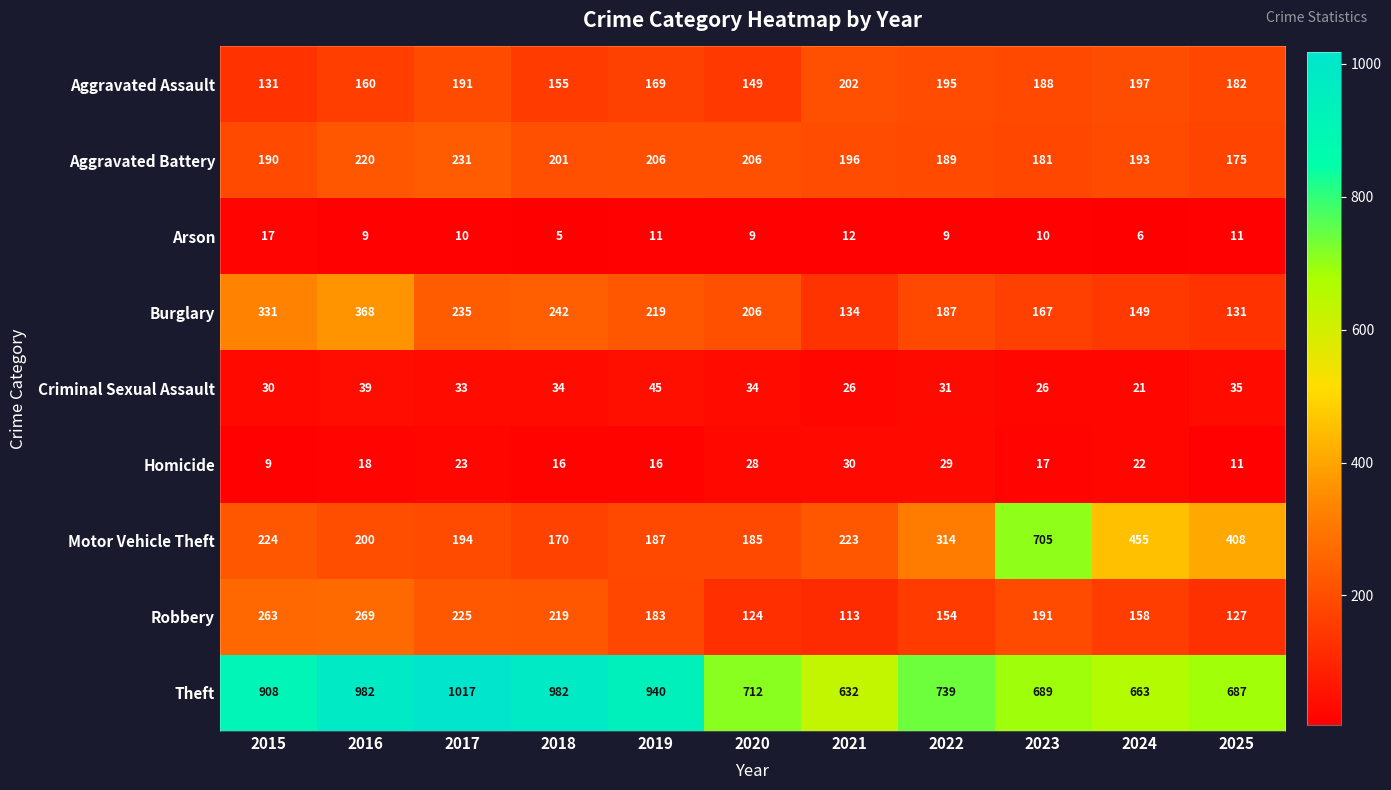

What is the approximate value of Motor Vehicle Theft at 2022, to the nearest 10?

310